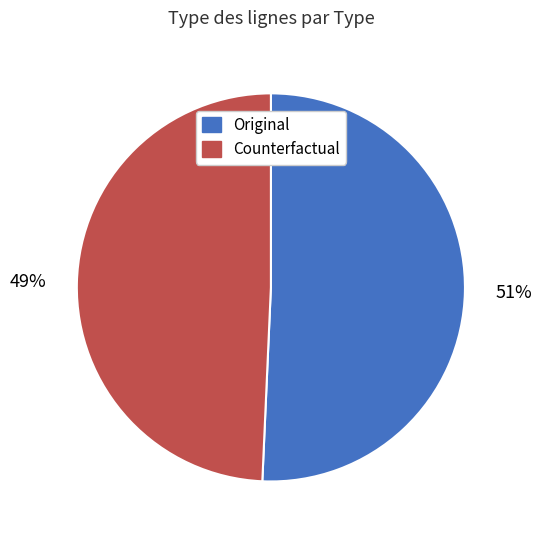

Combined, do Counterfactual and Original account for over 50%?

Yes